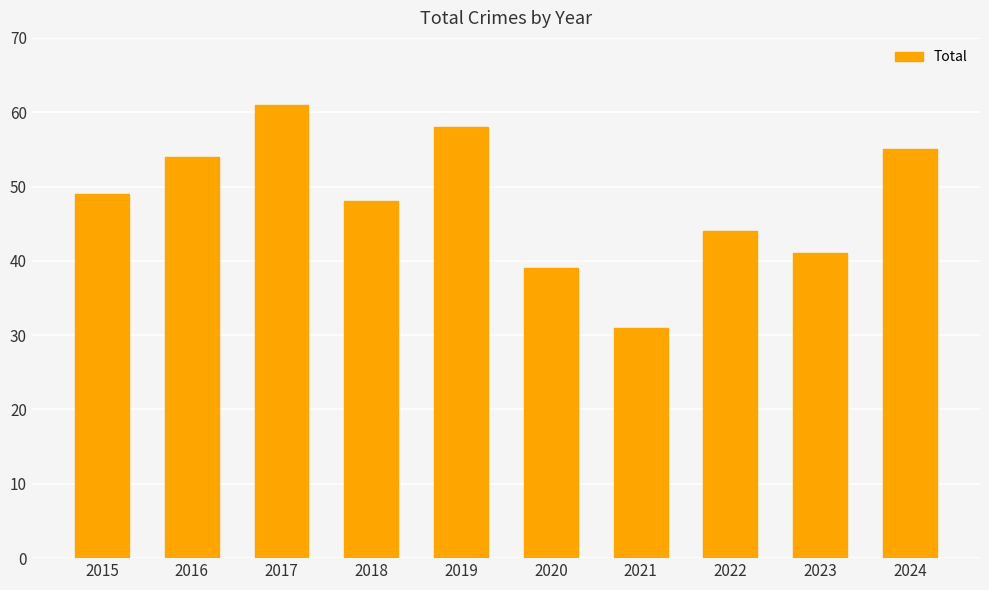

What is the ratio of the value at 2023 to the value at 2024?

0.7